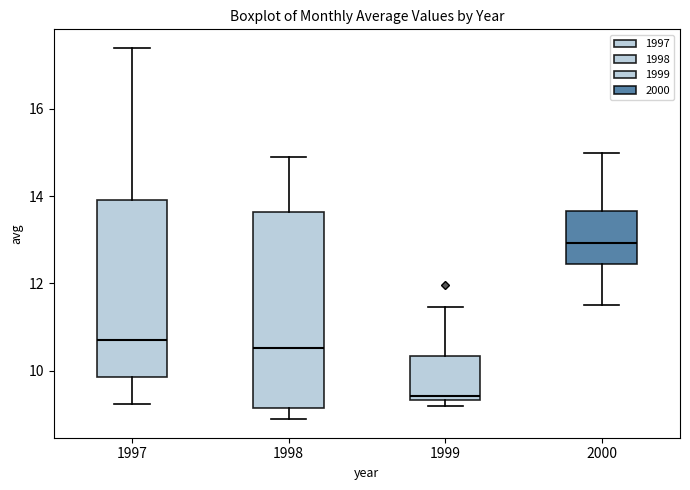

Comparing the boxes themselves (not the whiskers), which one is the tallest?

1998